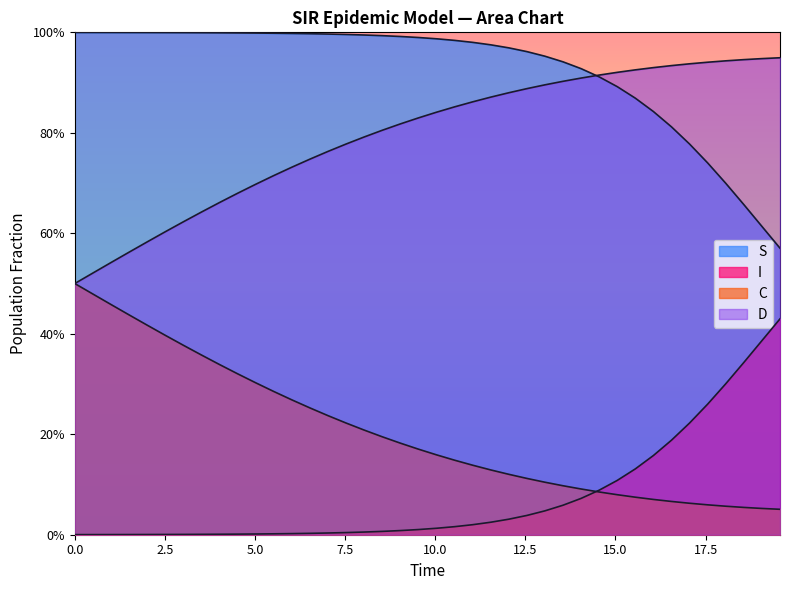

How many lines are shown in the chart?

4